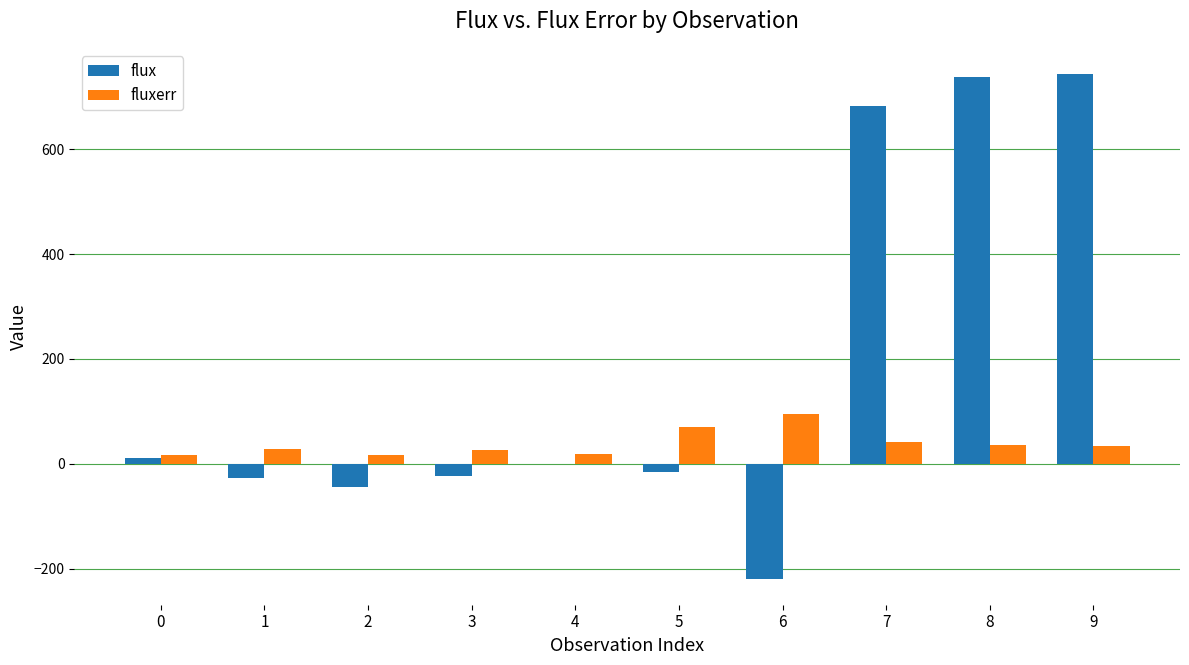

What is the sum of all flux values?

1844.1